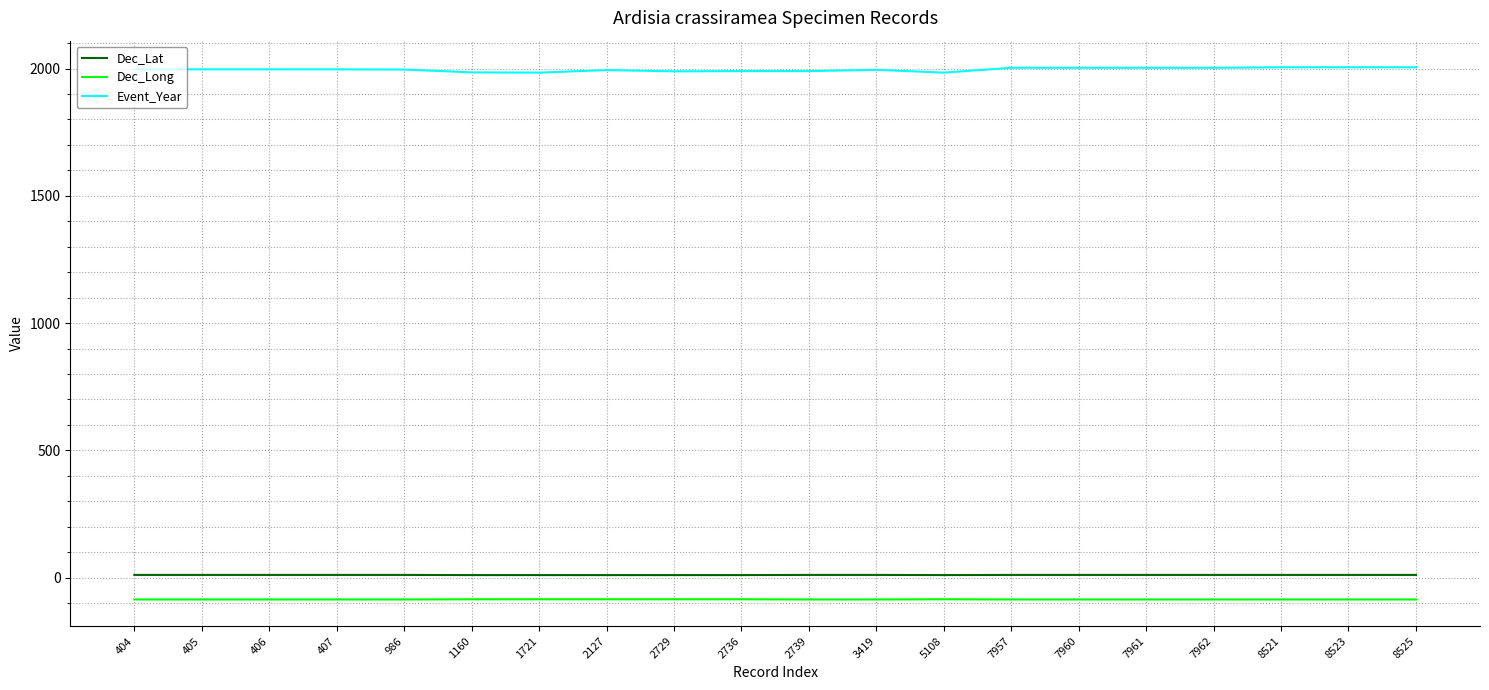

True or false: Dec_Lat has a value of 10.3 at 5108.

True